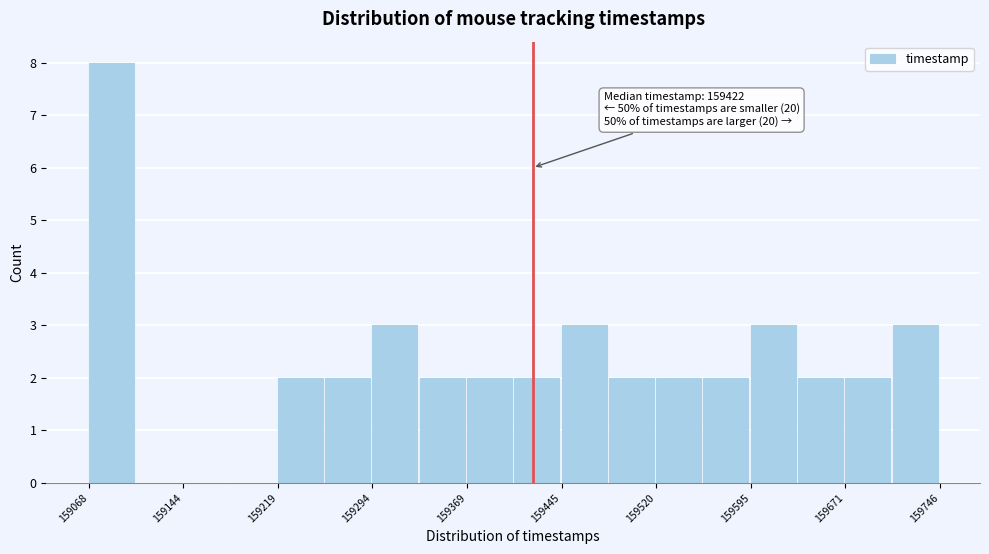

Read against the x-axis, roughly where is the centre of the tallest bar?

159090